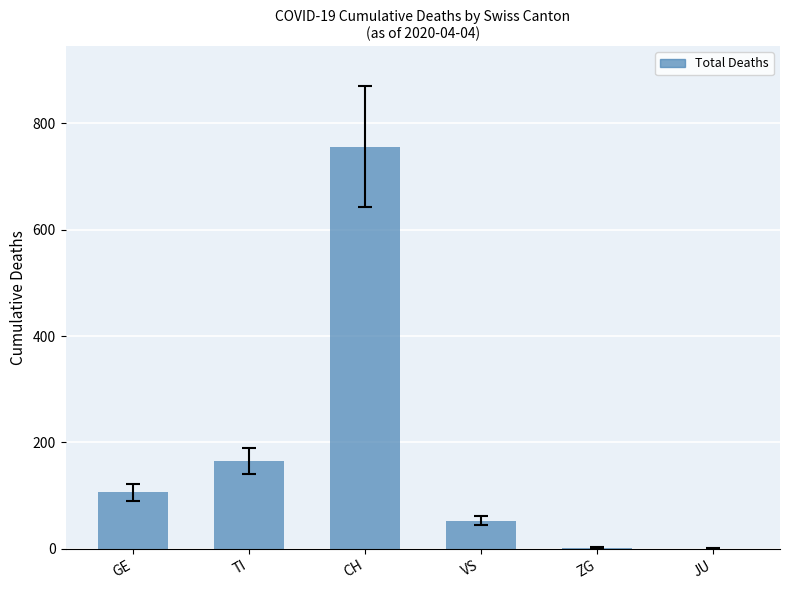

Which has a higher value, TI or GE?

TI